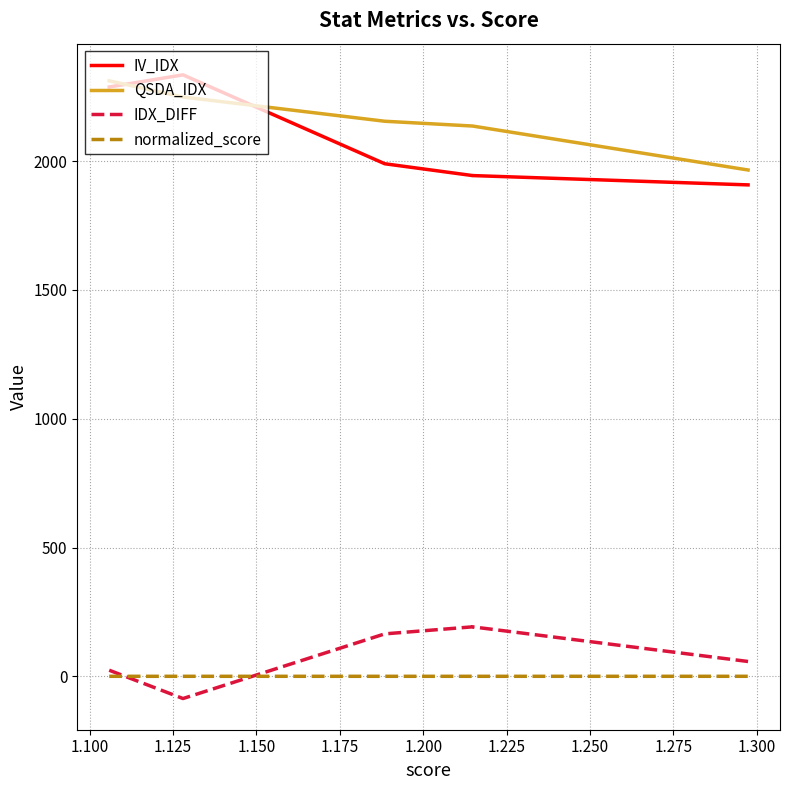

What is the approximate value of IV_IDX at 1.100?

2335.1